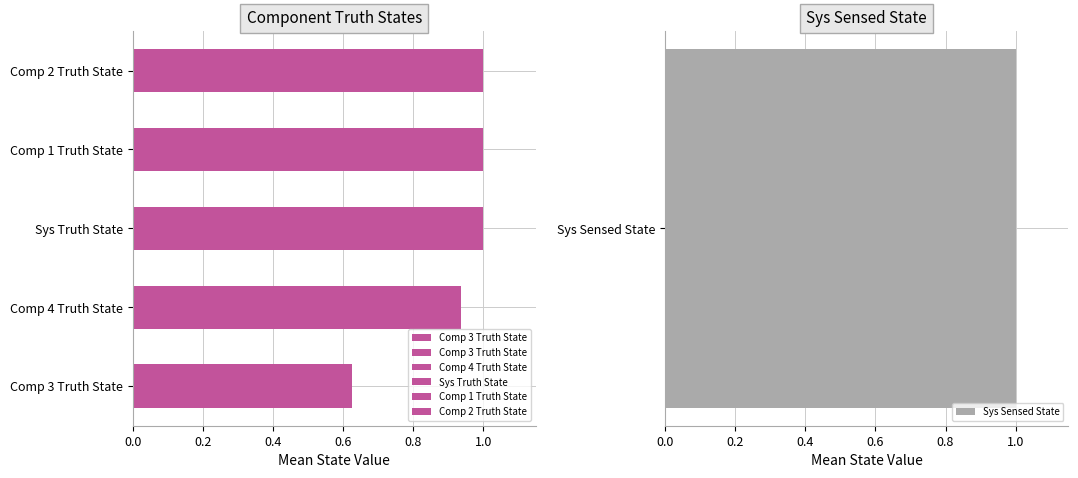

The value at 0.8 is 0.4. True or false?

False